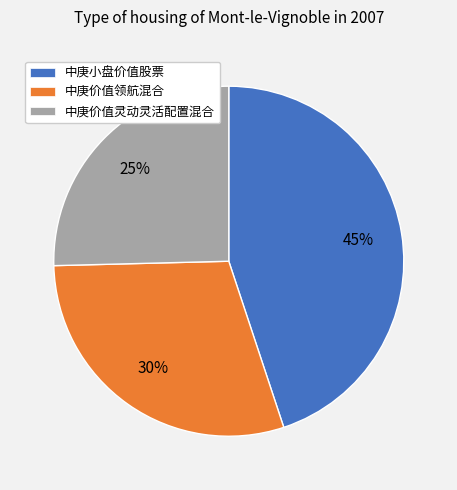

Combined, do 中庚价值领航混合 and 中庚价值灵动灵活配置混合 account for over 50%?

Yes